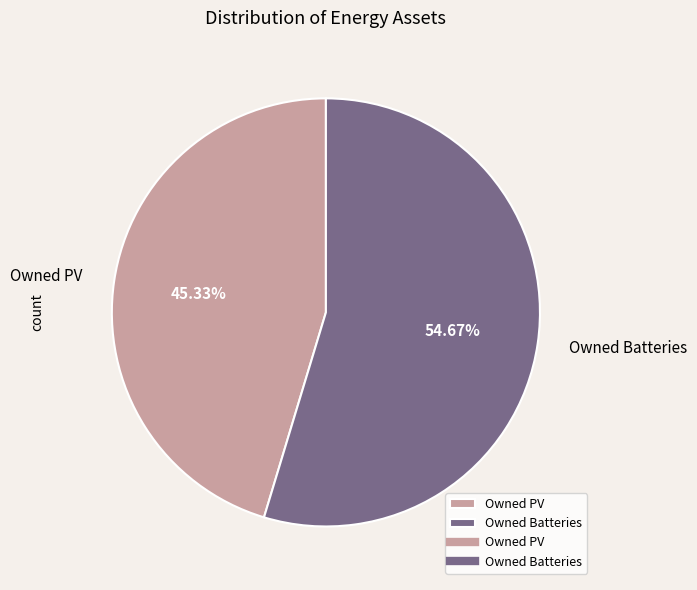

Approximately how many times larger is the value at Owned PV compared to Owned Batteries?

0.8